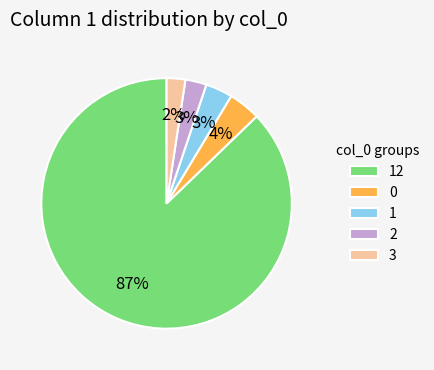

To the nearest percent, what is the average slice percentage?

20%